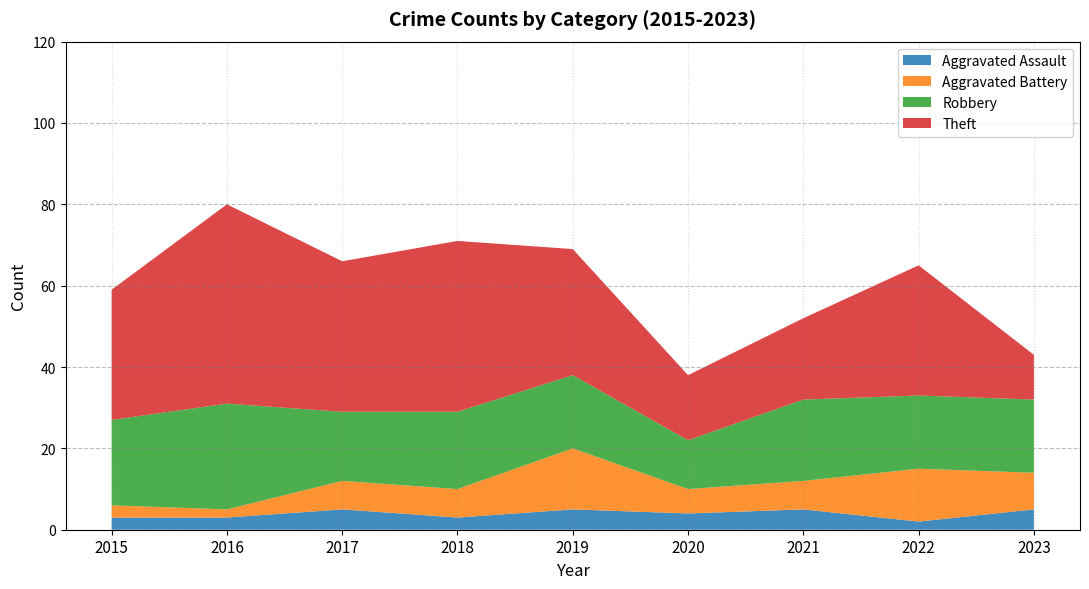

Reading left to right, list all the values displayed in this chart.

Aggravated Assault: 2015=3	2016=3	2017=5	2018=3	2019=5	2020=4	2021=5	2022=2	2023=5
Aggravated Battery: 2015=3	2016=2	2017=7	2018=7	2019=15	2020=6	2021=7	2022=13	2023=9
Robbery: 2015=21	2016=26	2017=17	2018=19	2019=18	2020=12	2021=20	2022=18	2023=18
Theft: 2015=32	2016=49	2017=37	2018=42	2019=31	2020=16	2021=20	2022=32	2023=11